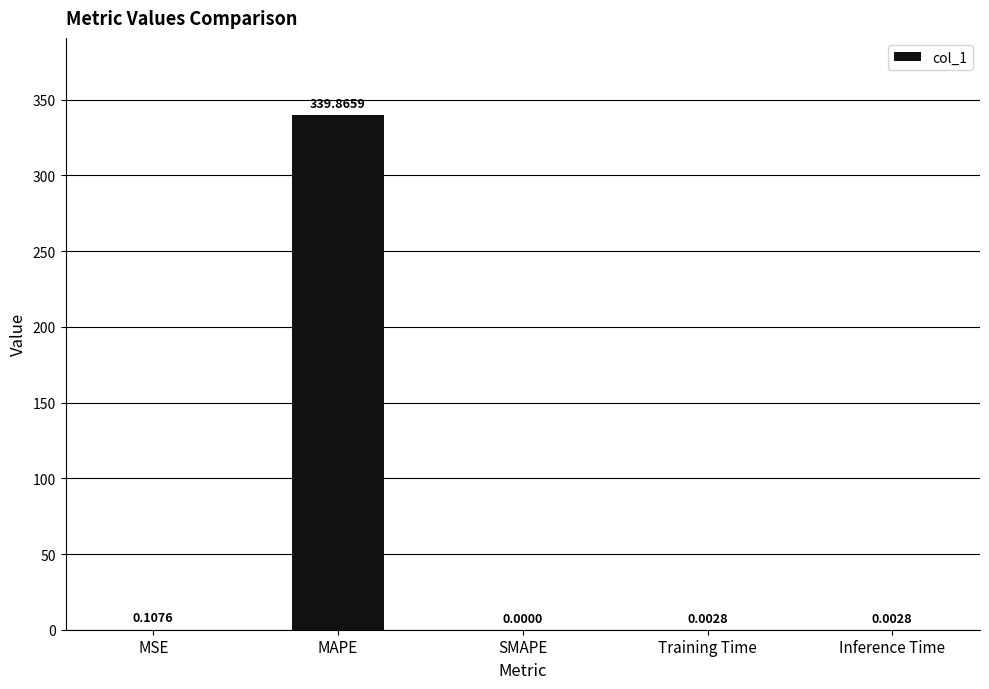

How many data points does each series have?

5